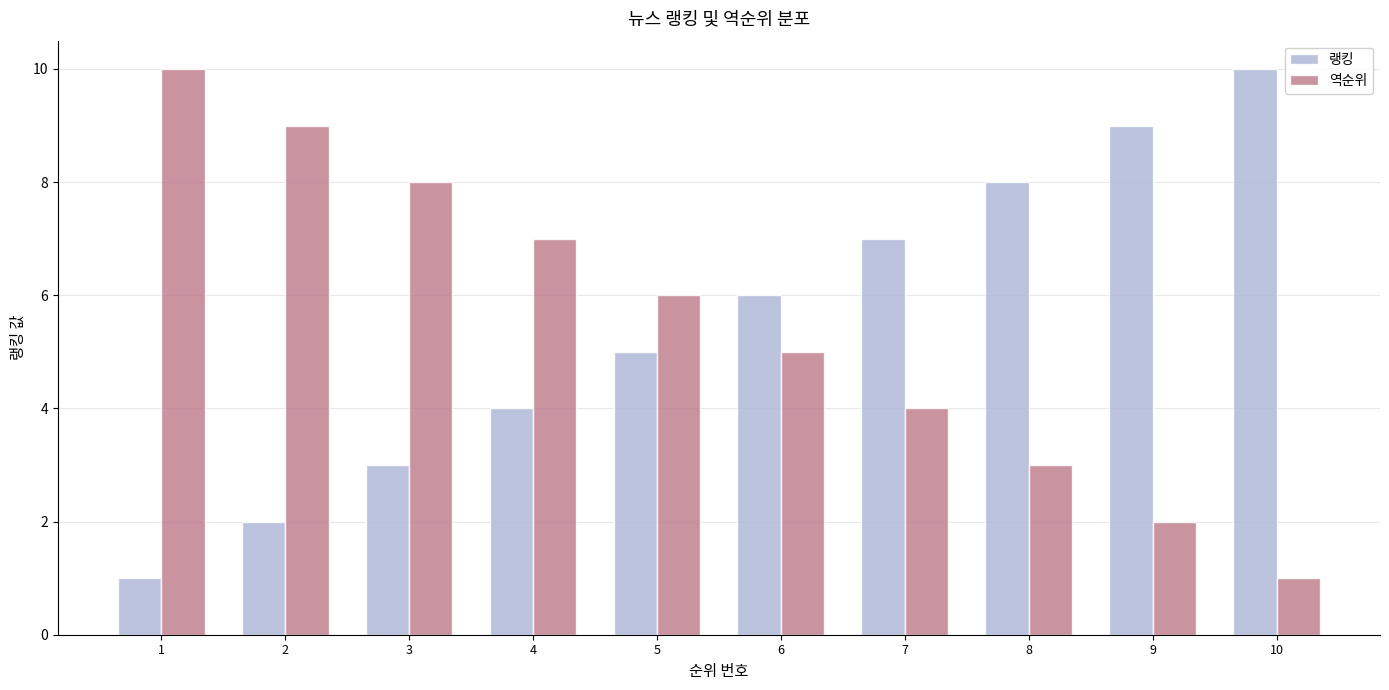

What is the difference between the highest and lowest values at 7?

3